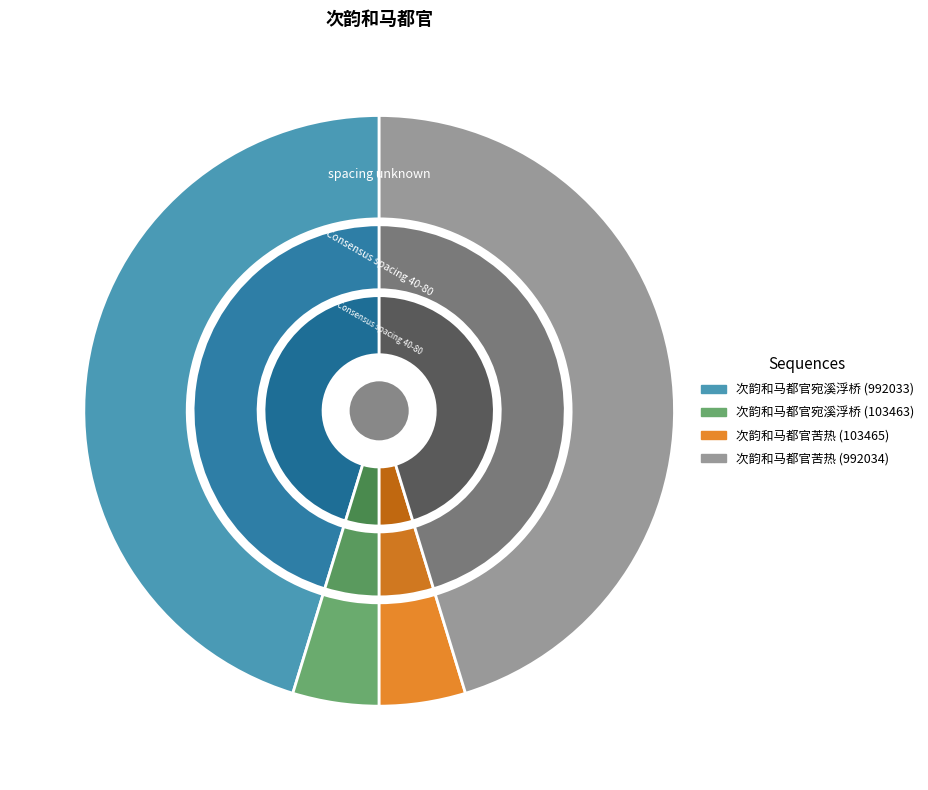

Does 次韵和马都官宛溪浮桥_103463 account for over 50% of the chart?

No